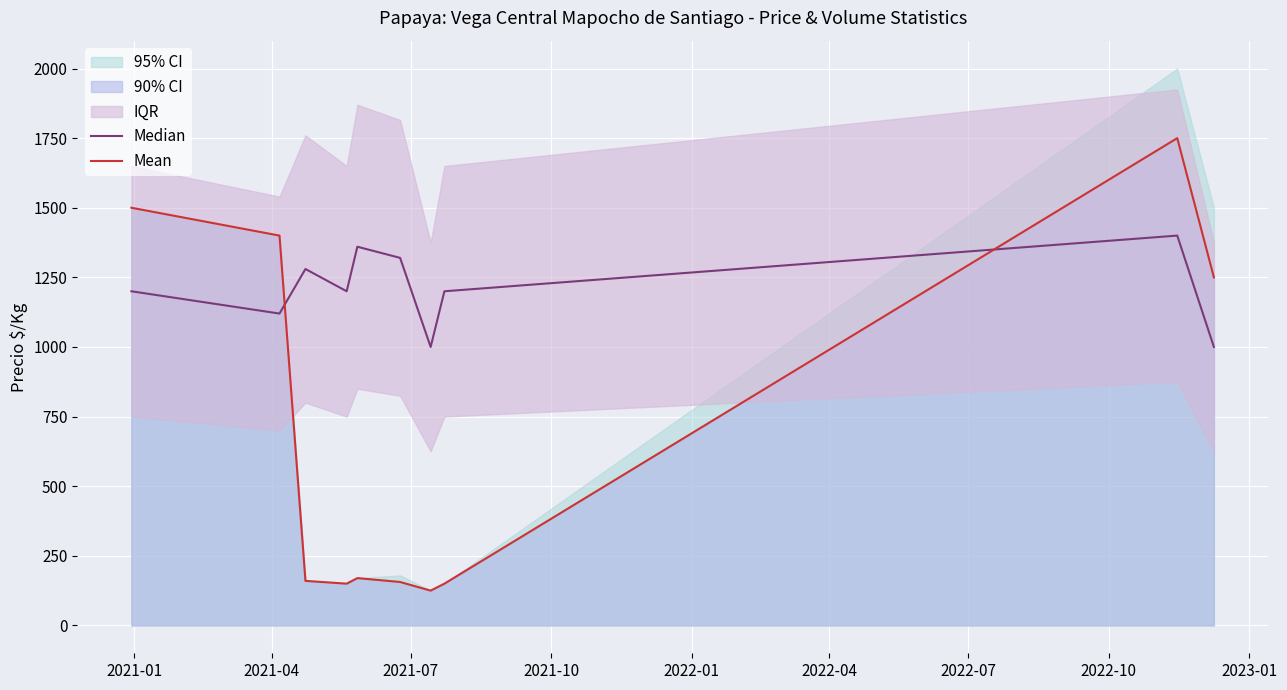

How many times do Mean and Median cross each other?

2